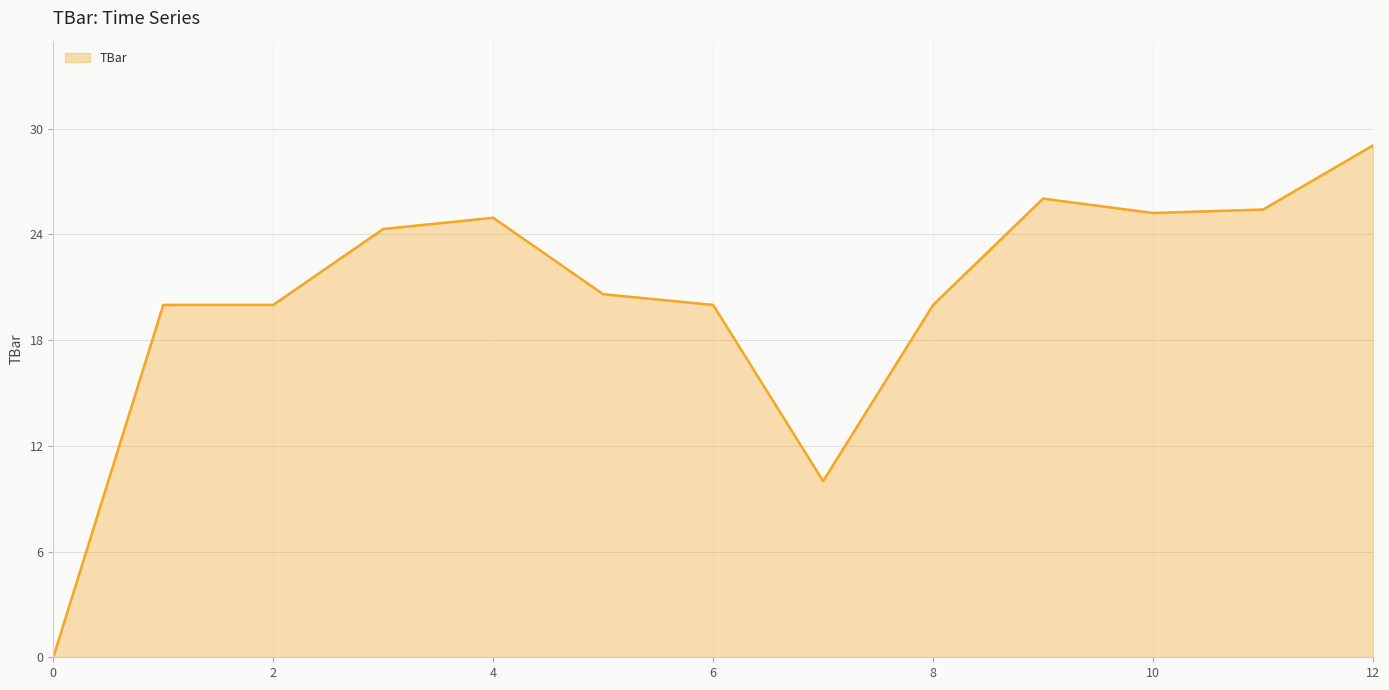

What is the difference between the maximum and minimum values?

29.1